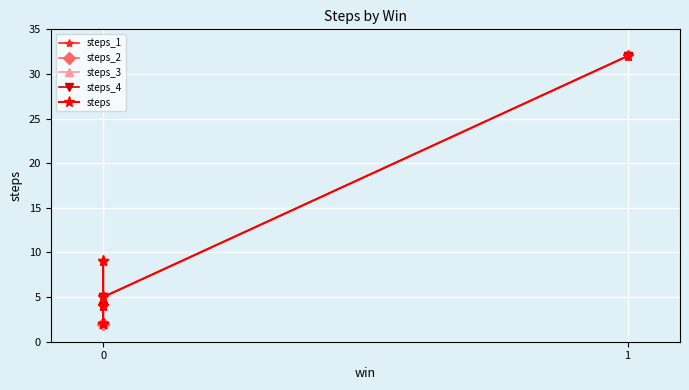

Reading left to right, extract all data points from this chart.

0=4	0=9	0=9	0=2	0=2	0=2	0=2	0=2	0=2	0=4	0=4	1=32	1=32	0=5	0=5